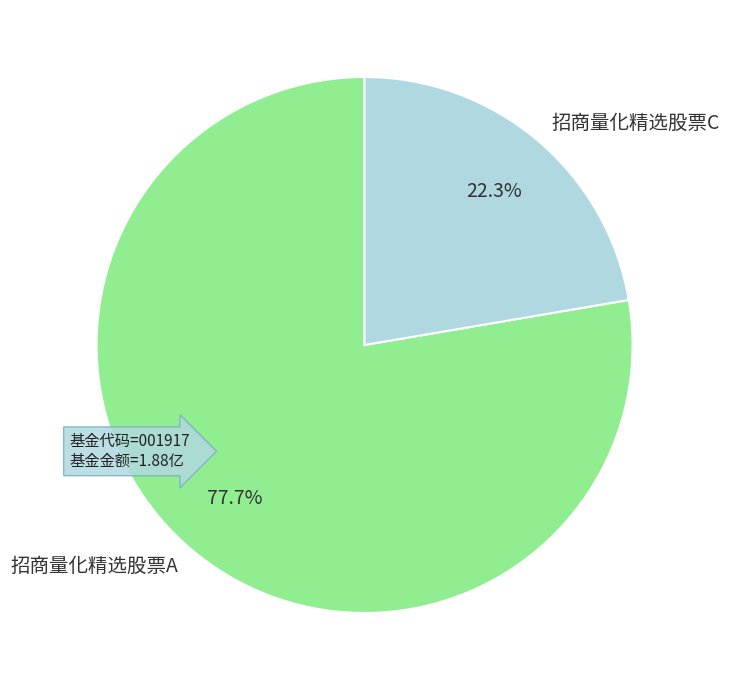

Rank the categories by value from highest to lowest.

招商量化精选股票A, 招商量化精选股票C